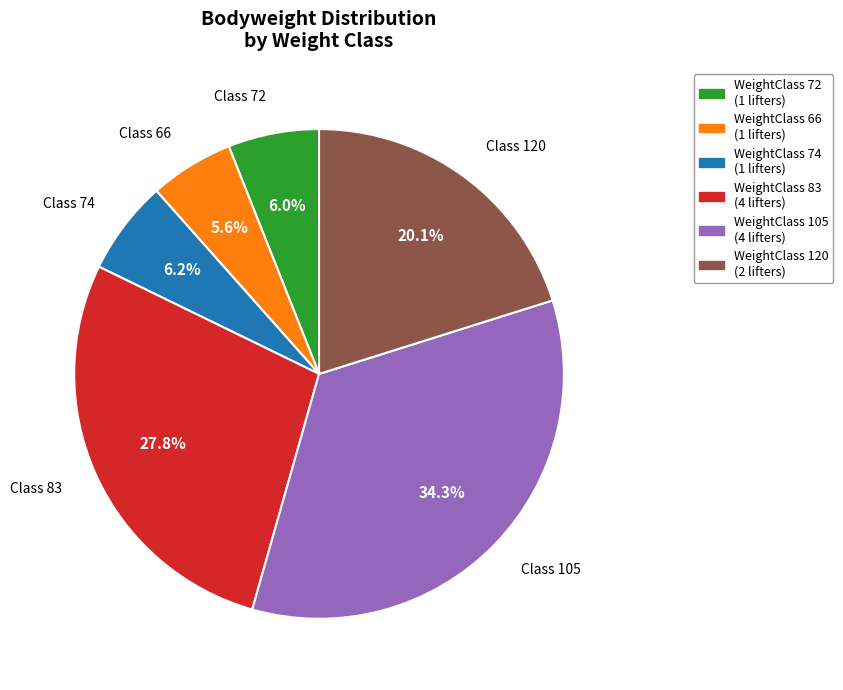

Does any single category account for the majority?

No